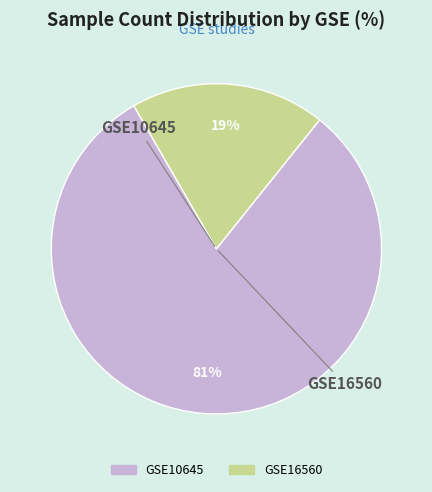

To the nearest percent, what is the difference between the GSE10645 and GSE16560 slice percentages?

62%